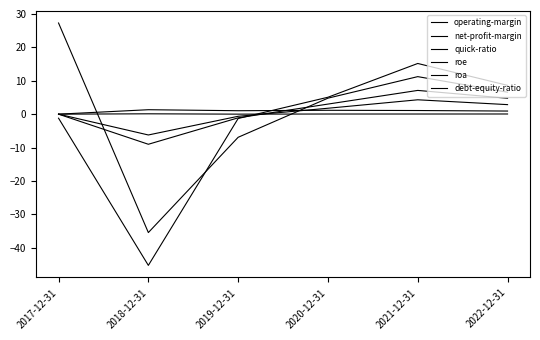

Is this an area chart (filled region under the line)?

No